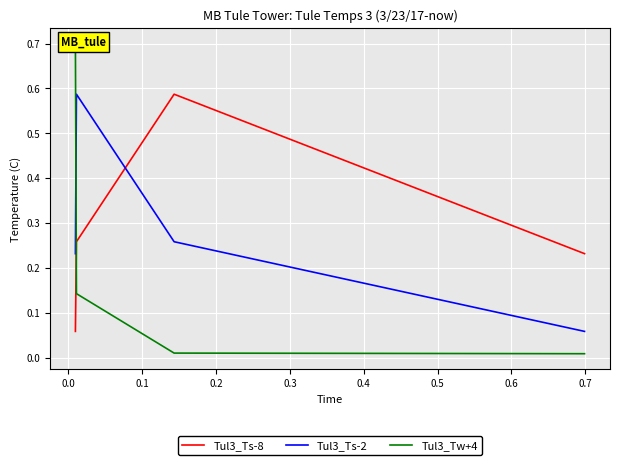

How many interior local peaks does the Tul3_Ts-8 series have?

1